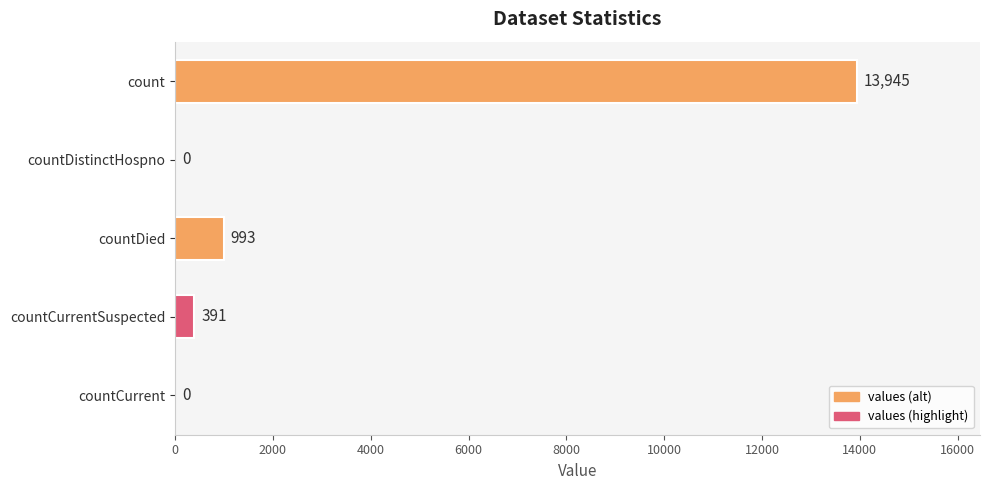

Count the number of categories in the chart.

5